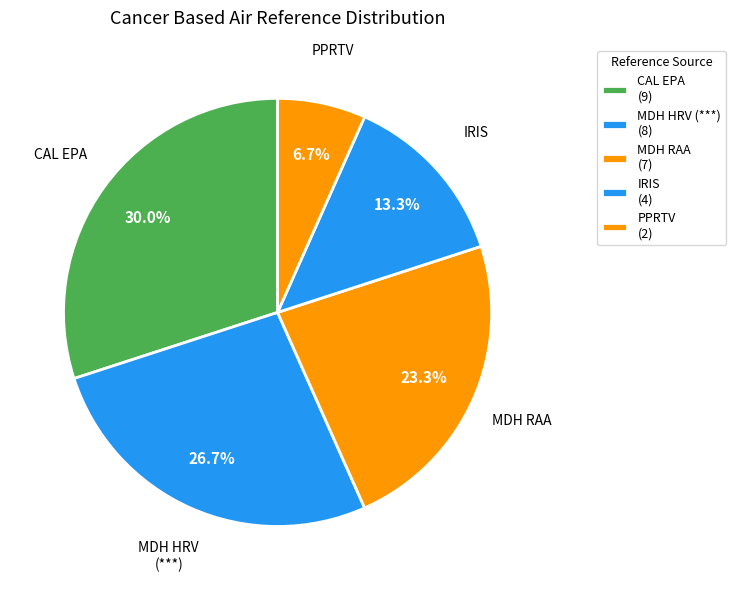

How many segments does this pie chart have?

5